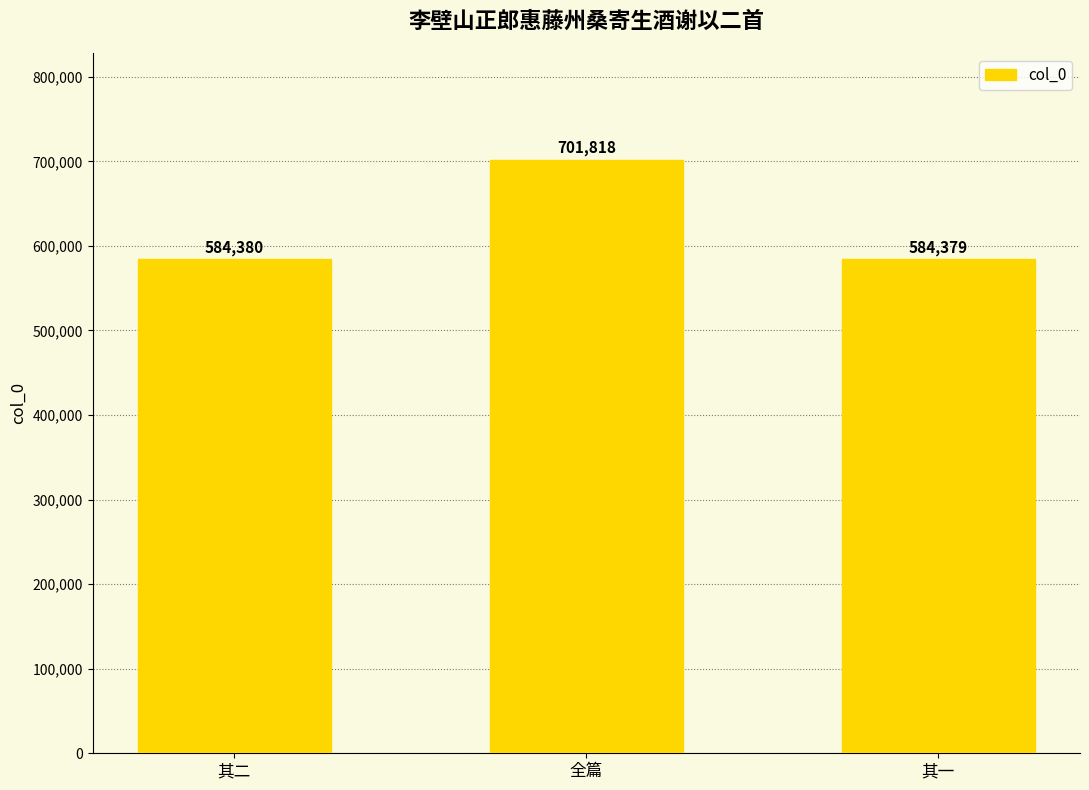

Does the chart contain any negative values?

No